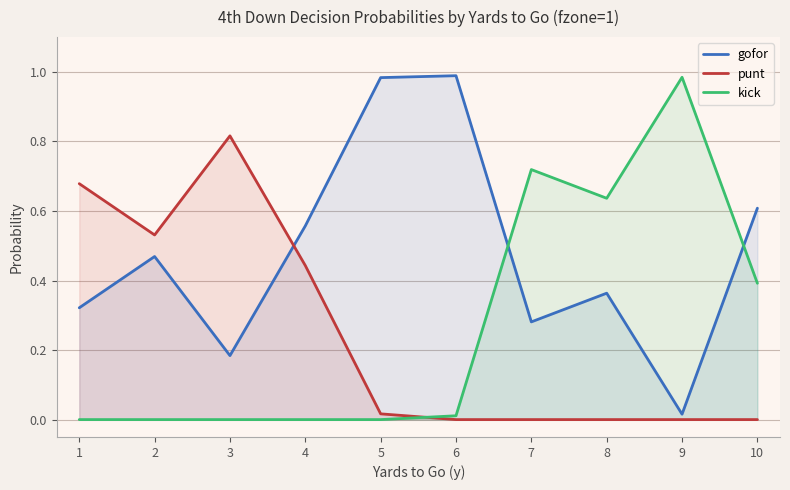

After their last crossing, which series has the higher values: gofor or punt?

gofor